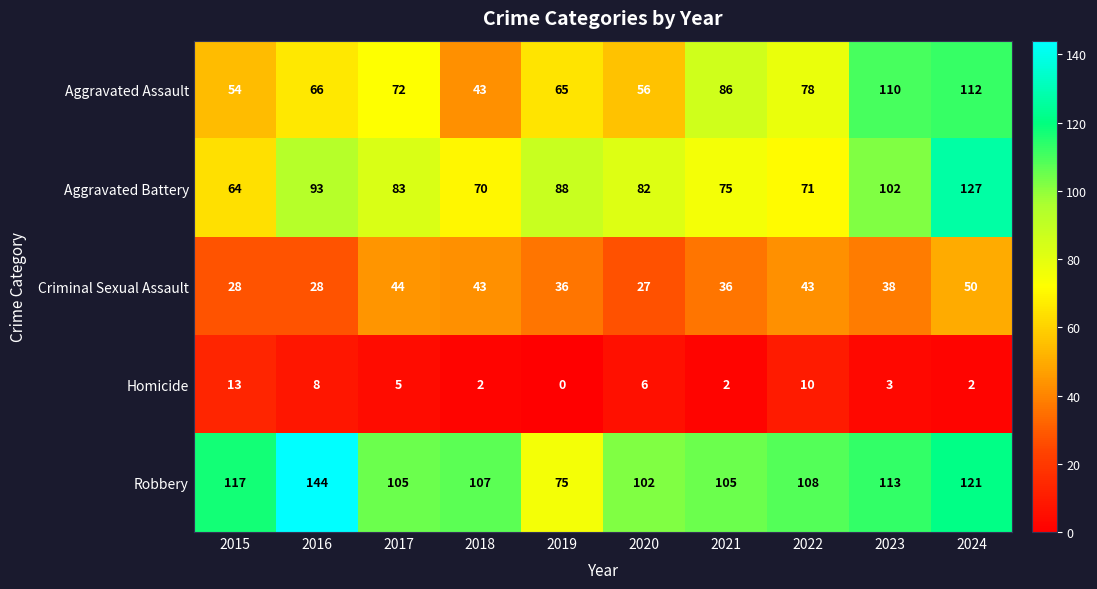

List the series in order of their peak value, lowest first.

Homicide, Criminal Sexual Assault, Aggravated Assault, Aggravated Battery, Robbery